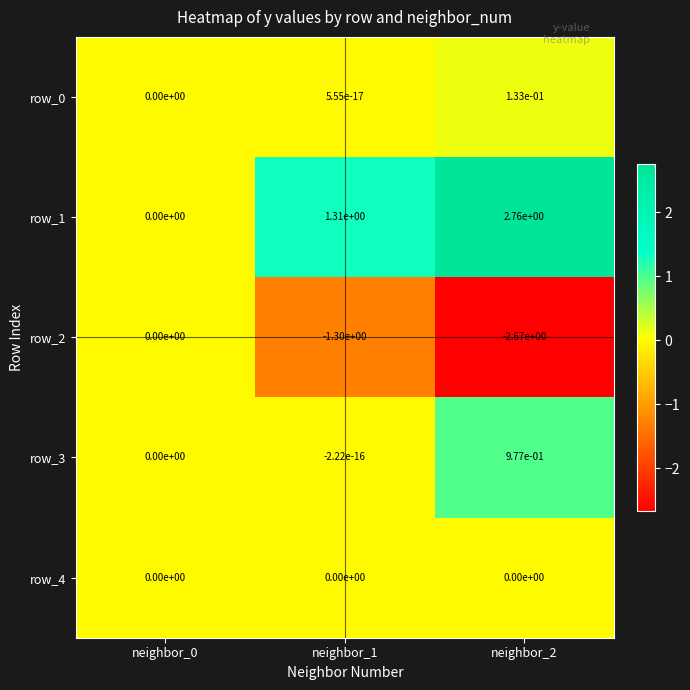

Is it true that row_4 equals 0.0 at neighbor_0?

True